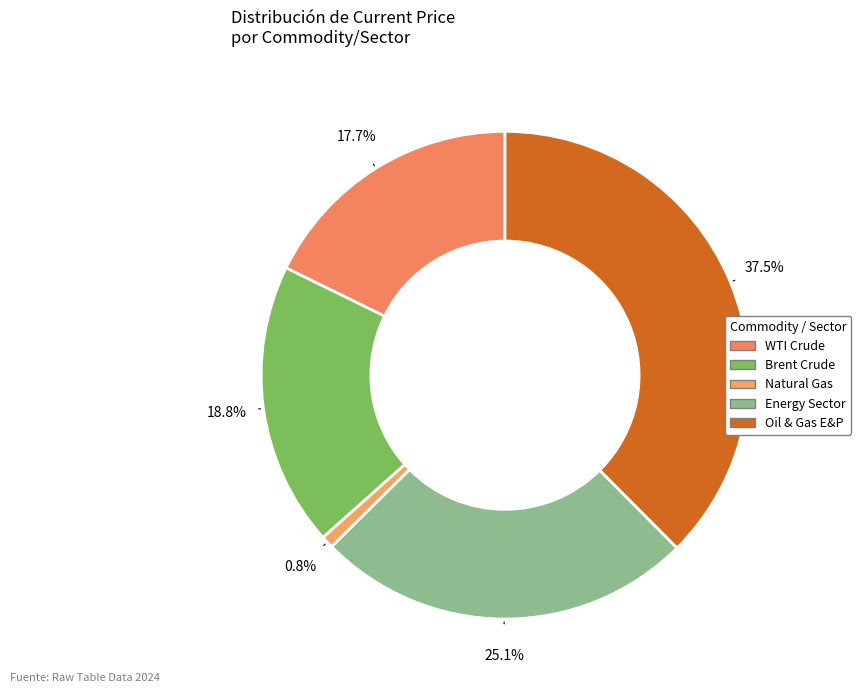

Which category has the smallest portion of the pie?

Natural Gas